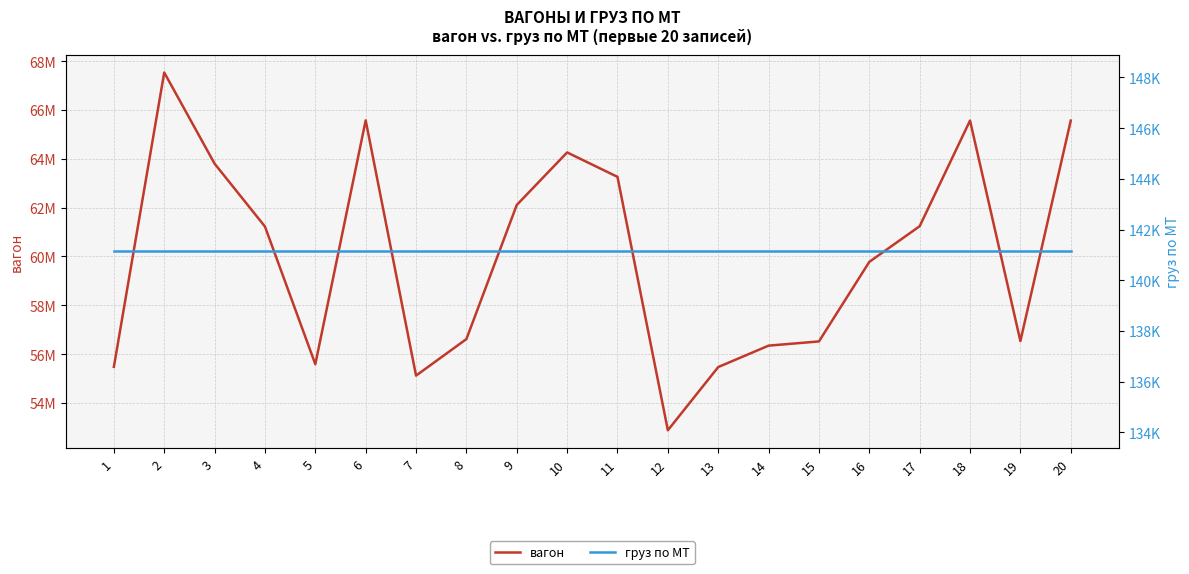

Does the chart display data point markers on the line(s)?

No